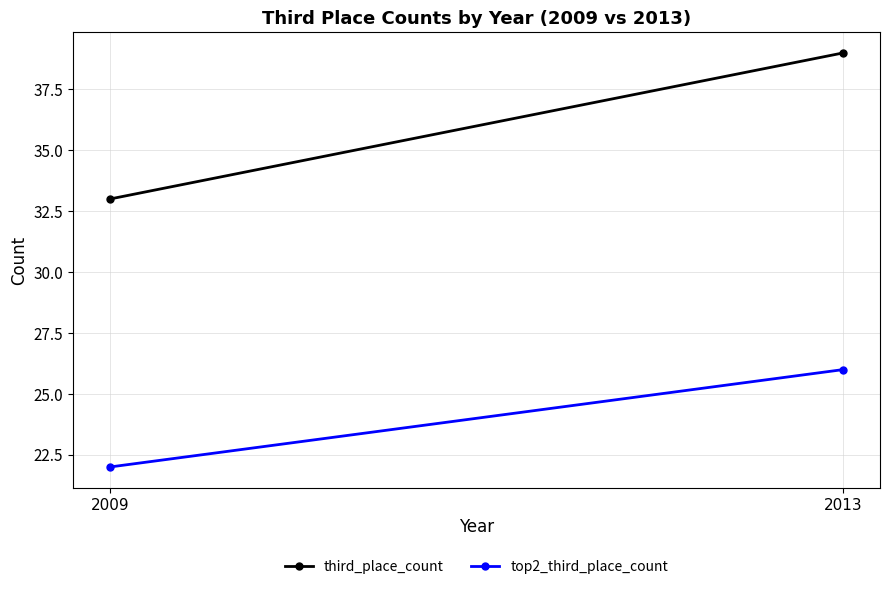

How many lines are shown in the chart?

2